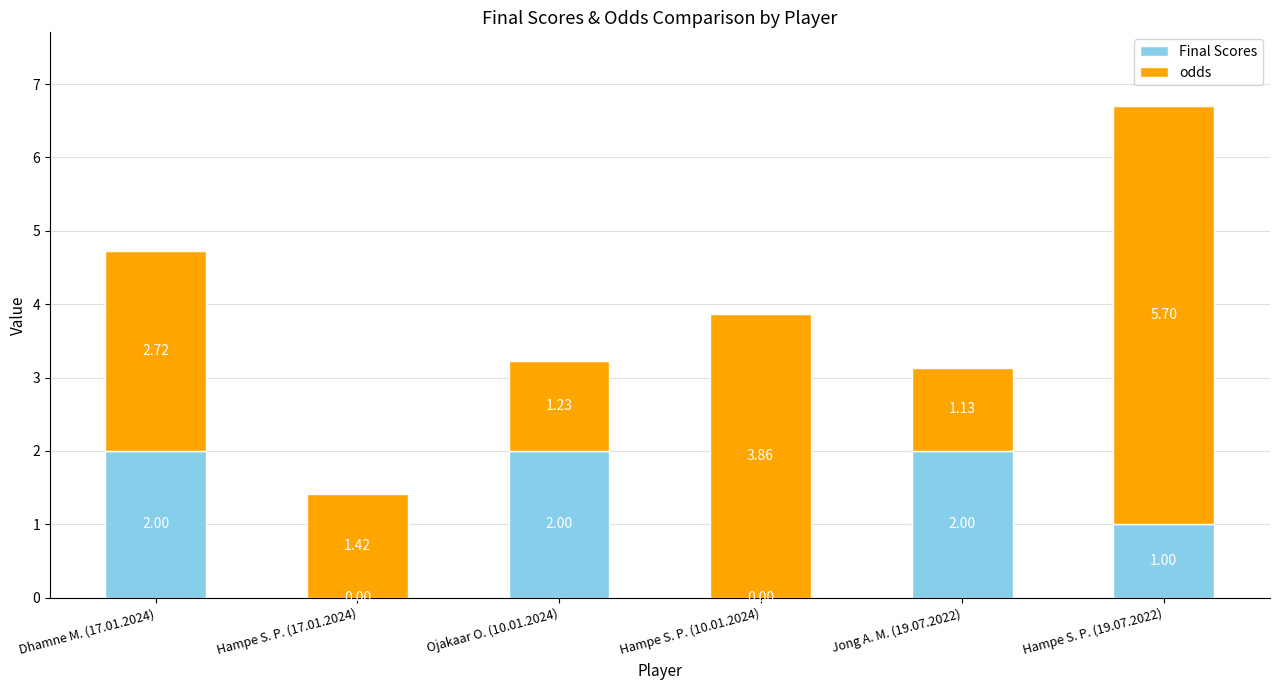

Does the chart contain stacked bars?

Yes